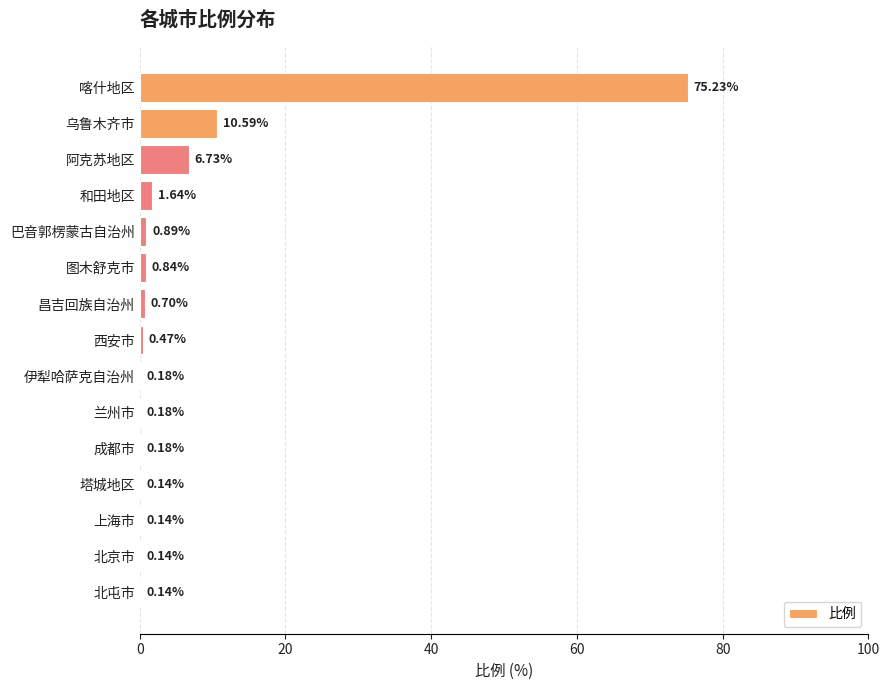

How many distinct data groups are displayed?

1